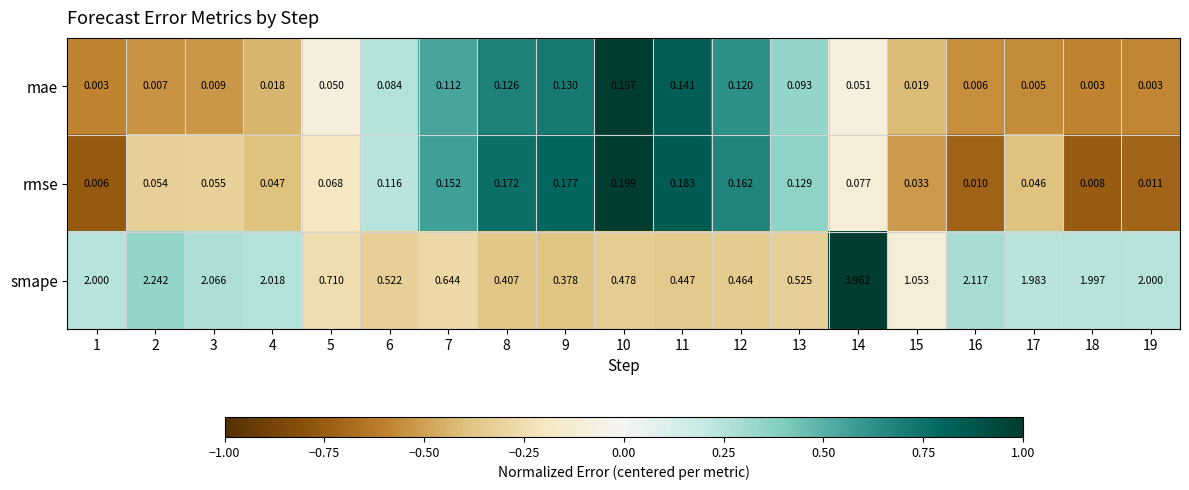

Which series has the largest range (max minus min)?

smape